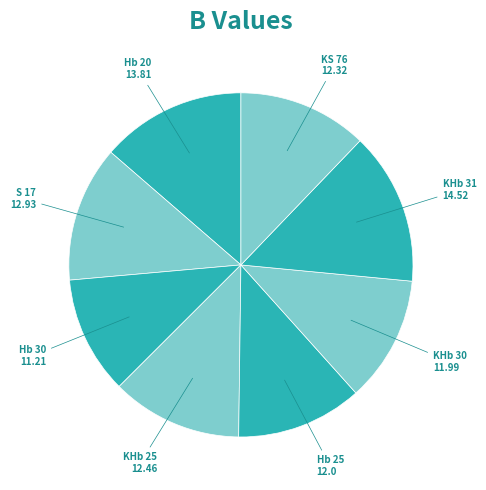

Count the number of slices in the pie.

8